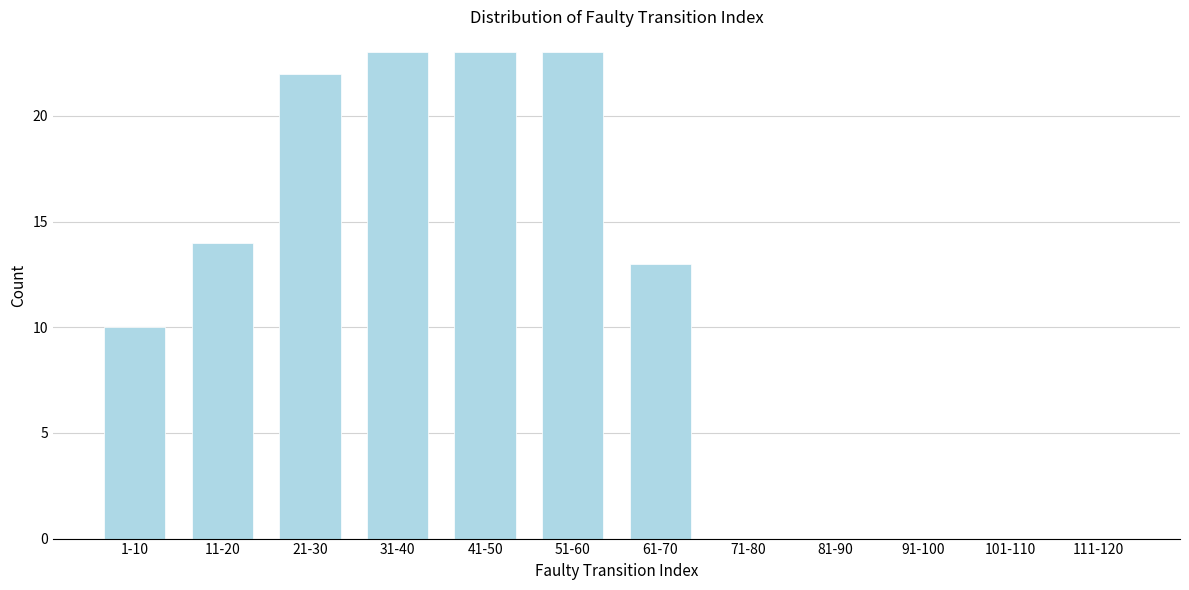

Reading left to right, what are all the values shown in this chart?

1-10=10	11-20=14	21-30=22	31-40=23	41-50=23	51-60=23	61-70=13	71-80=0	81-90=0	91-100=0	101-110=0	111-120=0